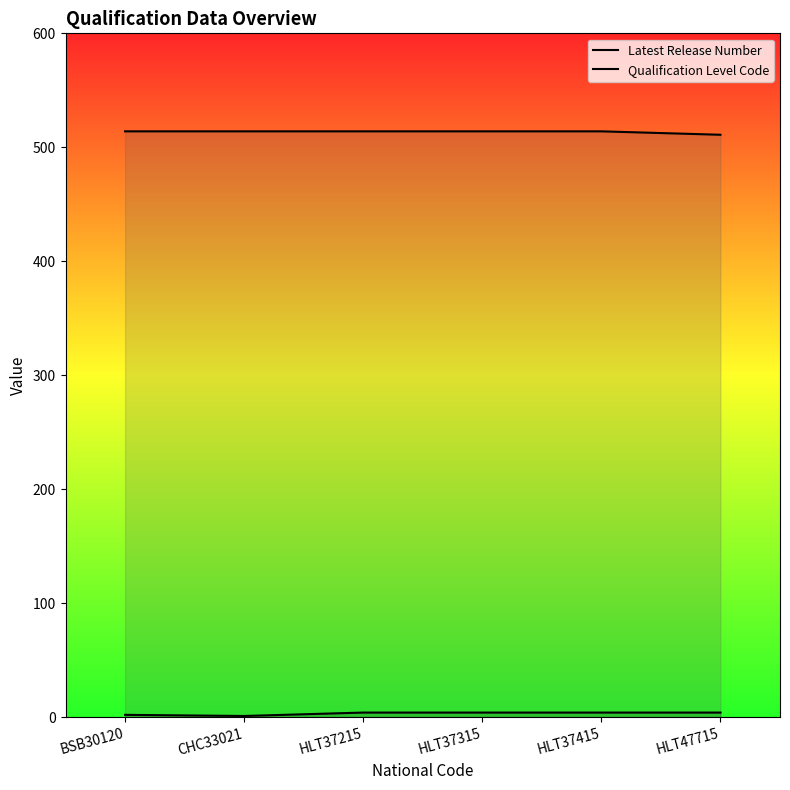

What is the difference between the second highest and second lowest values in the Latest Release Number series?

2